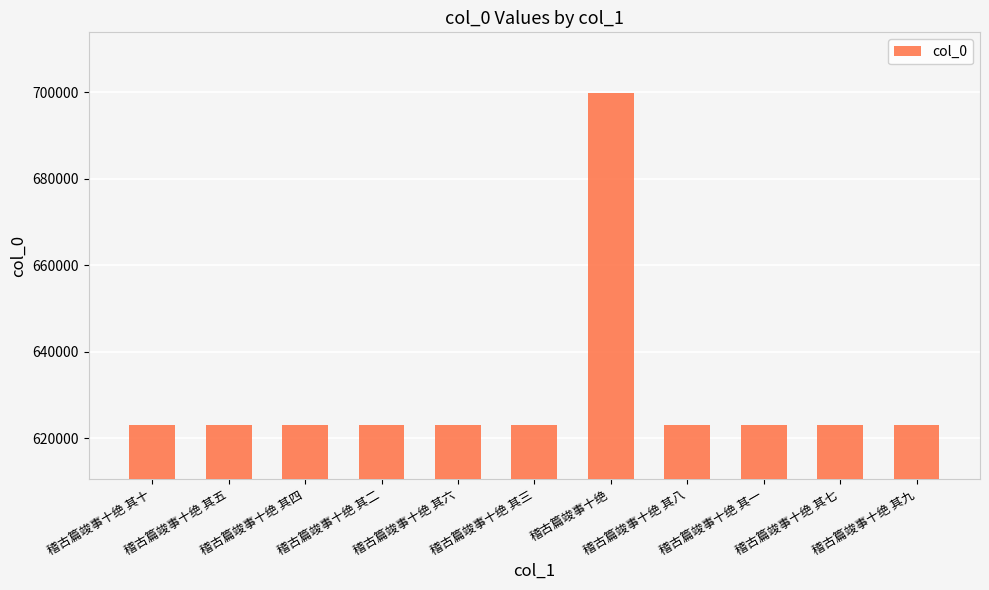

What is the ratio of the value at 稽古篇竣事十绝 其一 to the value at 稽古篇竣事十绝 其九?

1.0